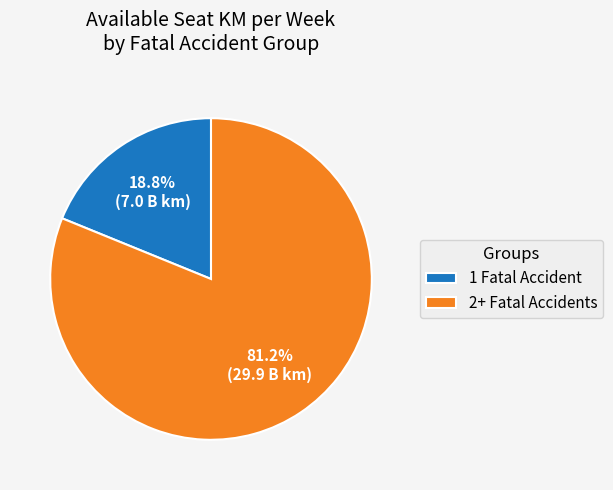

Which has a higher value, 2+ Fatal Accidents or 1 Fatal Accident?

2+ Fatal Accidents